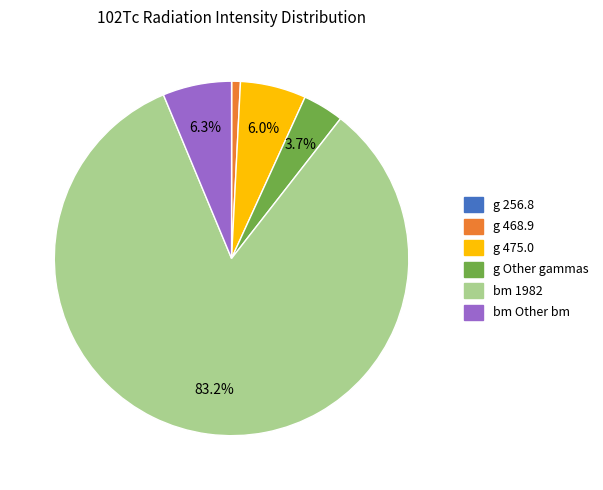

Is there a majority slice in this chart?

Yes